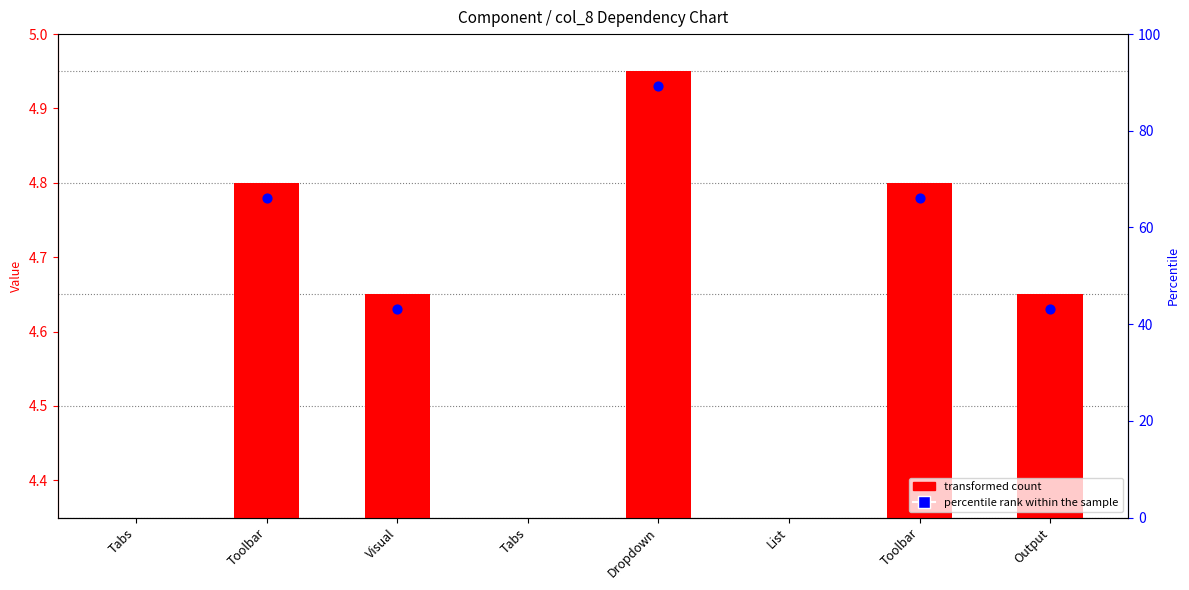

What are all the series names shown in the legend?

transformed count, percentile rank within the sample